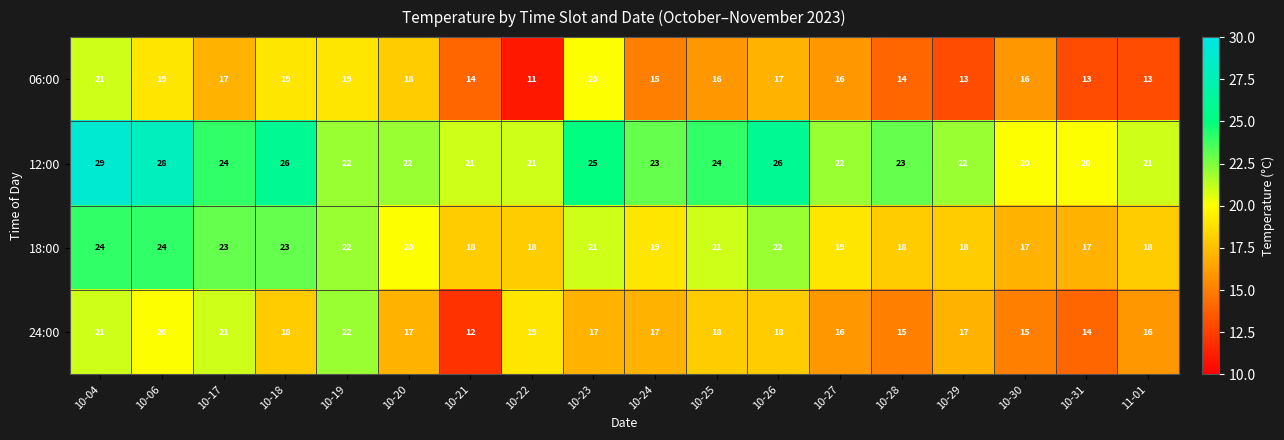

What is the average value of the 24:00 series?

17